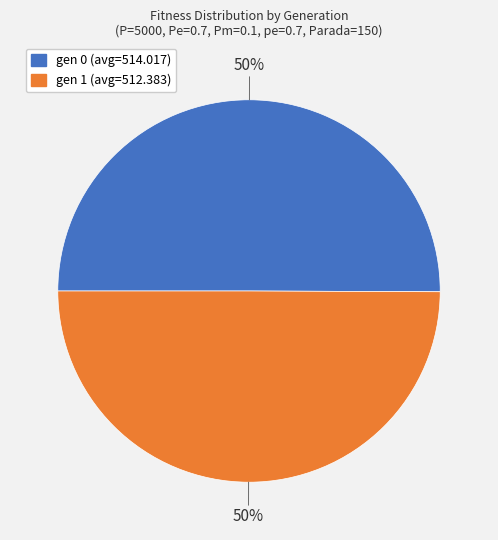

How many slices are in this pie chart?

2